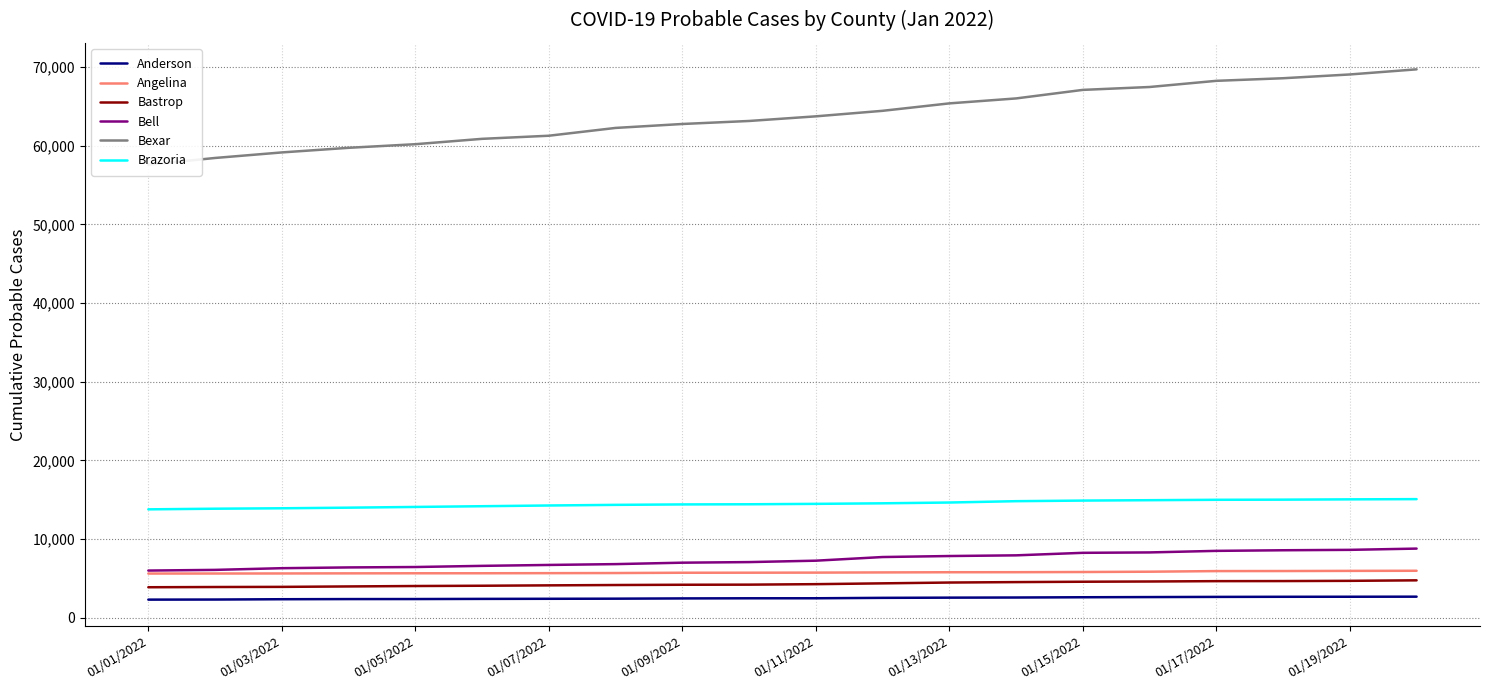

The value of Bell at 01/17/2022 is 4385. True or false?

False